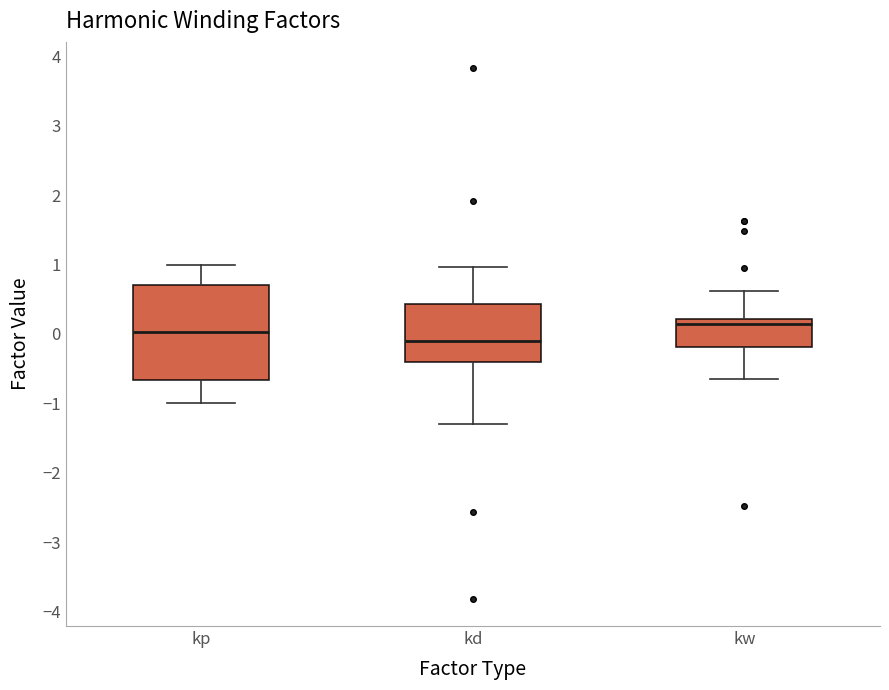

Which box's median line is the lowest?

kd